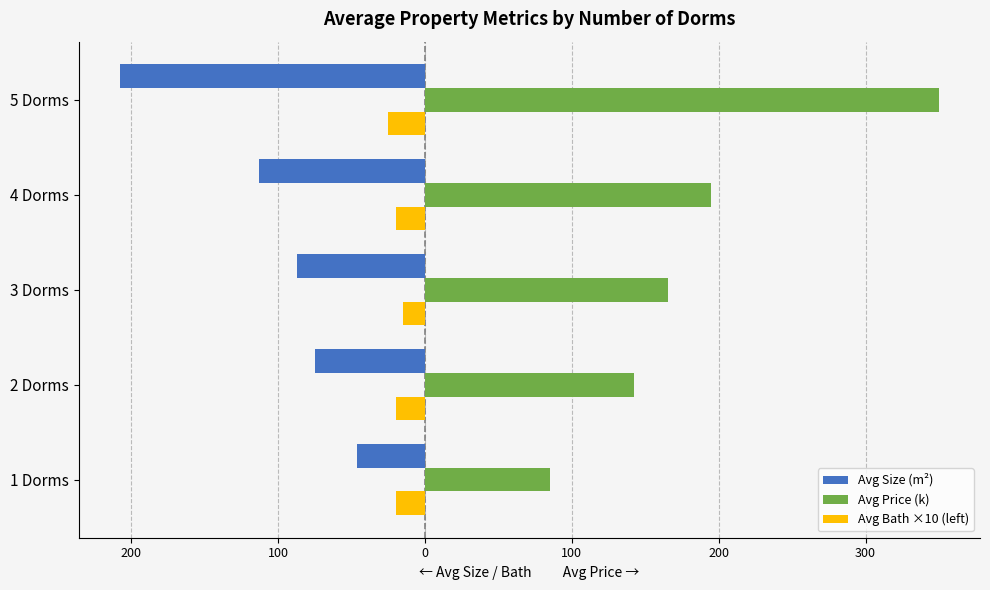

What are all the series names shown in the legend?

Avg Size (m²), Avg Price (k), Avg Bath ×10 (left)